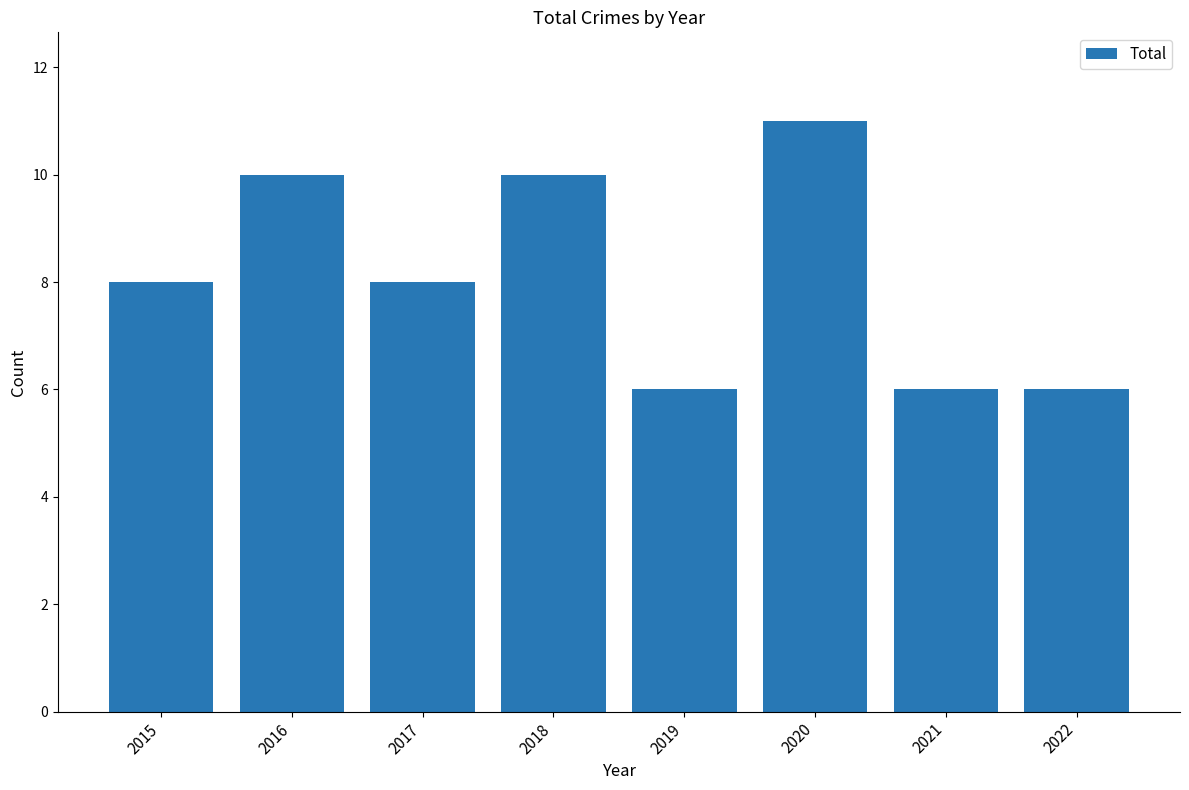

The value at 2020 is 7. True or false?

False